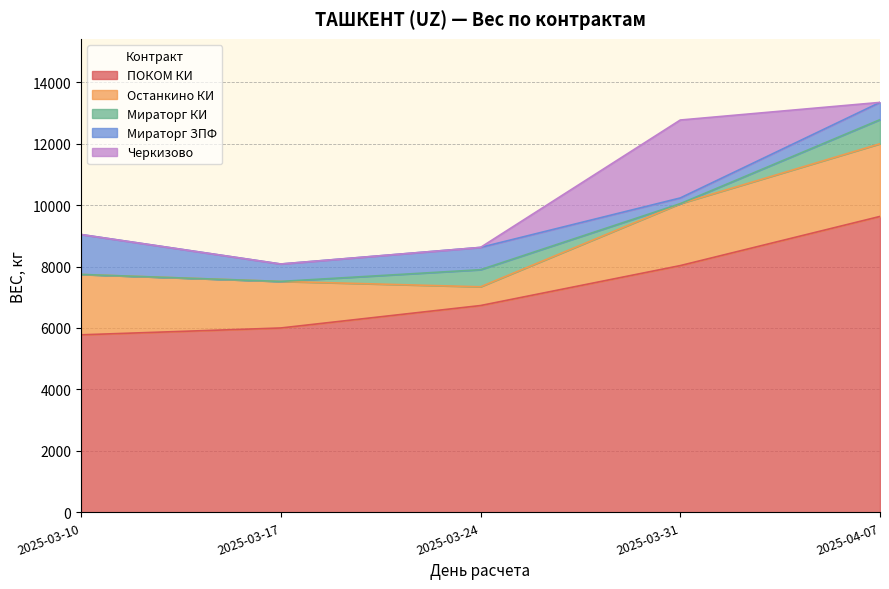

How many values in the Останкино КИ series are below 1965?

2